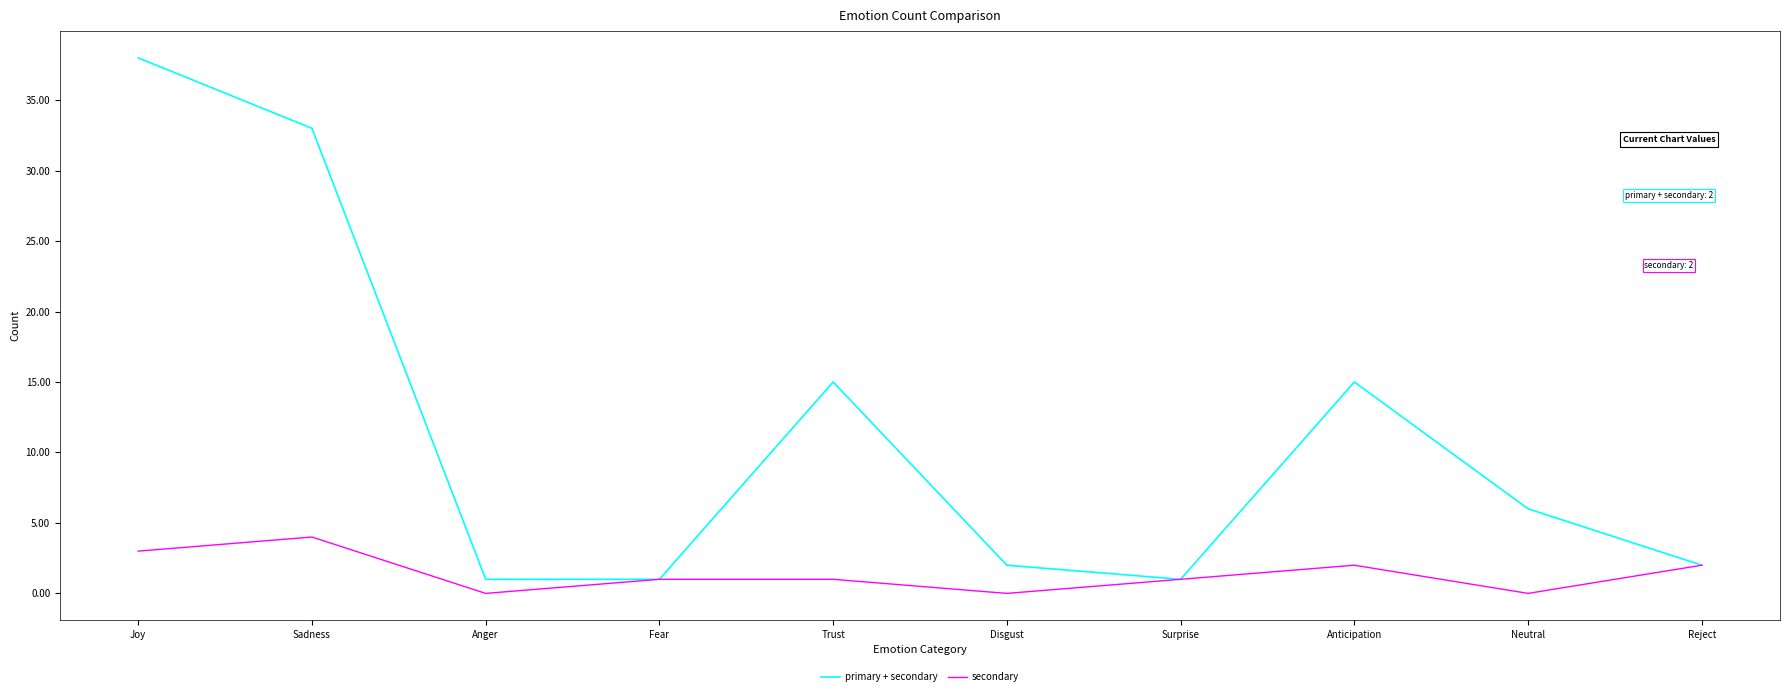

Reading left to right, list all the values displayed in this chart.

primary + secondary: 38	33	1	1	15	2	1	15	6	2
secondary: 3	4	0	1	1	0	1	2	0	2